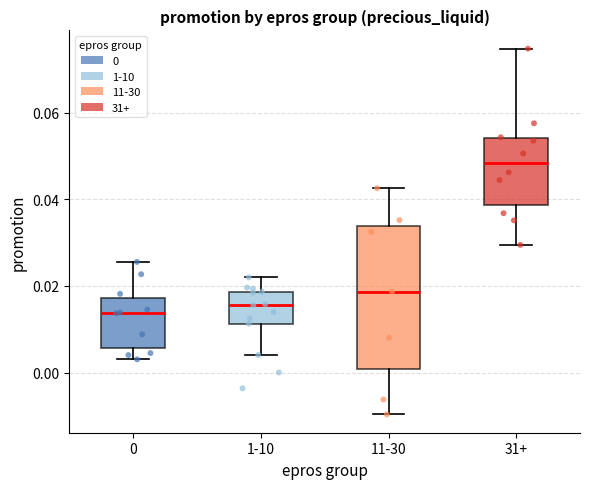

Which box's median line is the highest?

31+